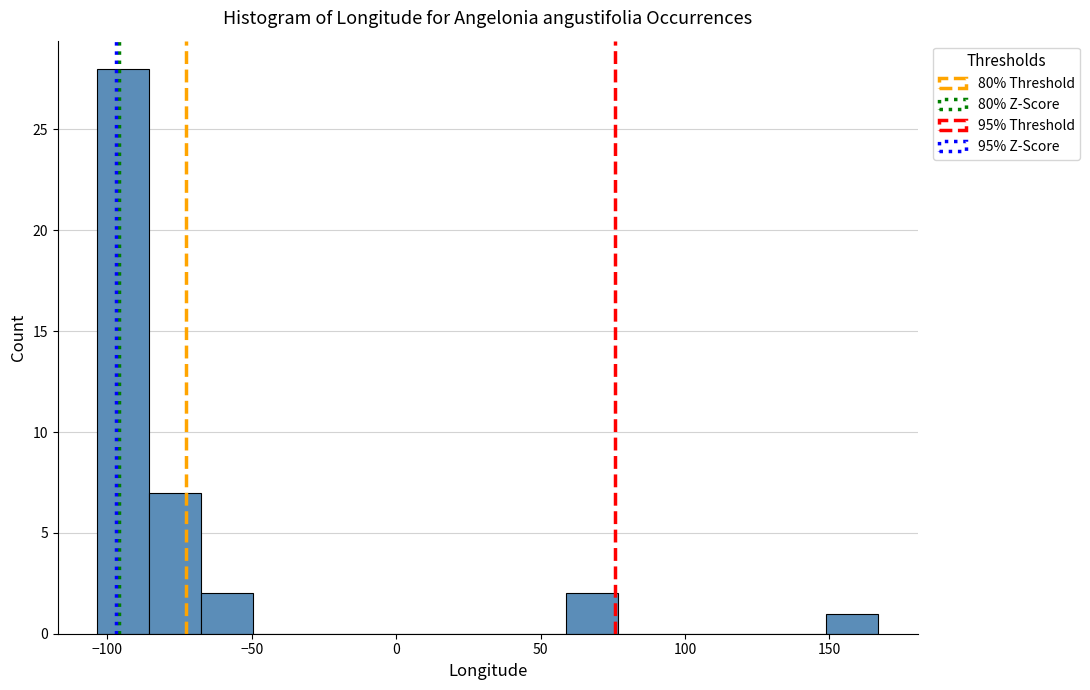

Read against the x-axis, roughly where is the centre of the tallest bar?

-95